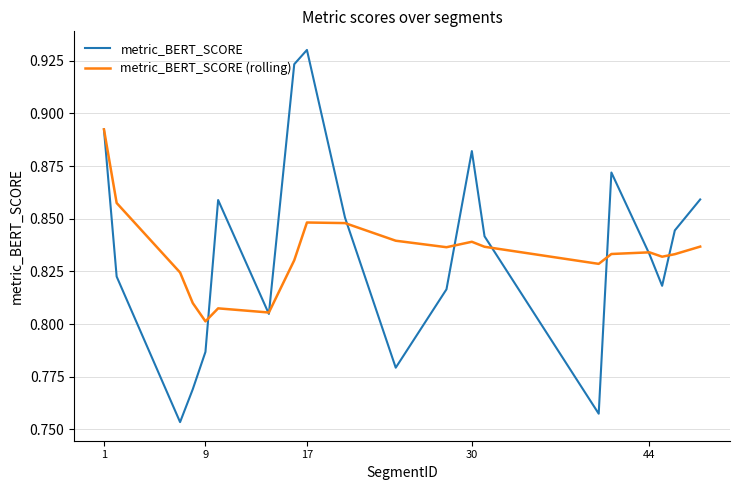

Which series has the largest range (max minus min)?

metric_BERT_SCORE